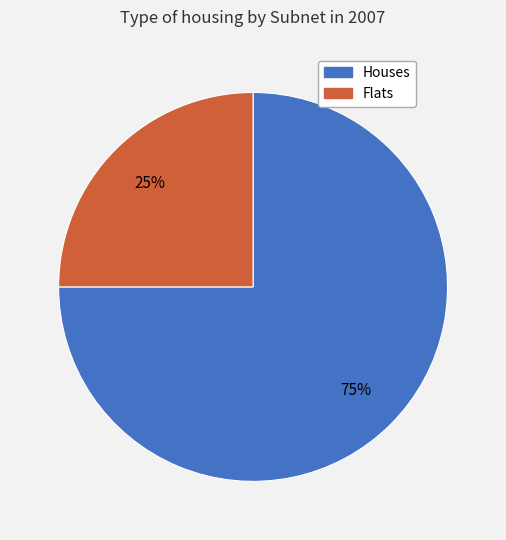

Is there any slice that represents more than half of the pie?

Yes